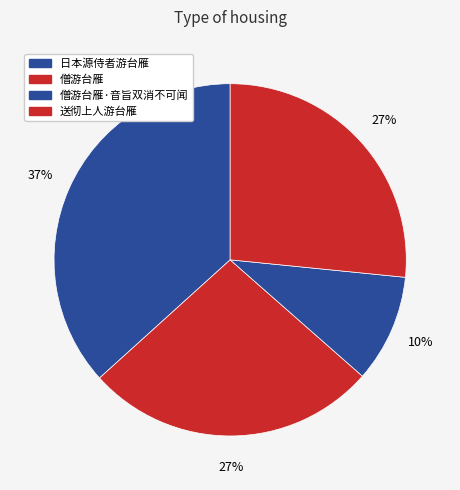

How many slices are in this pie chart?

4